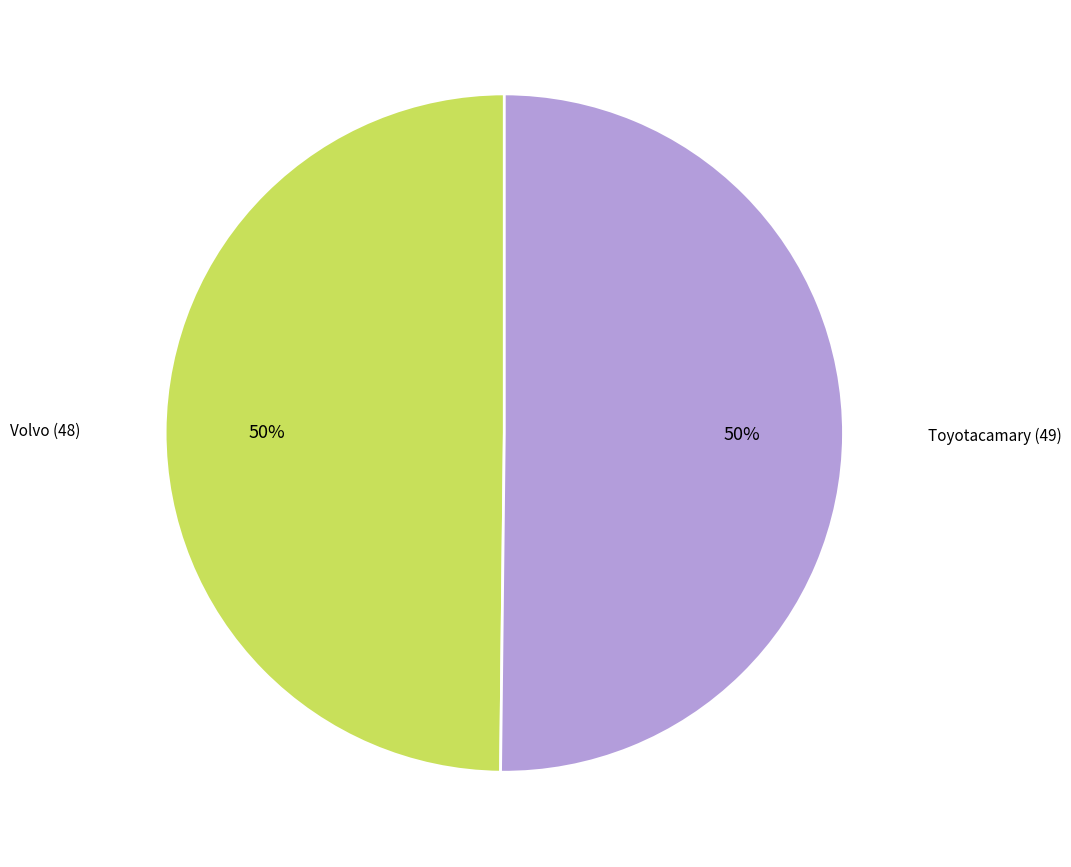

To the nearest percent, what is the combined percentage of Toyotacamary (49) and Volvo (48)?

100%